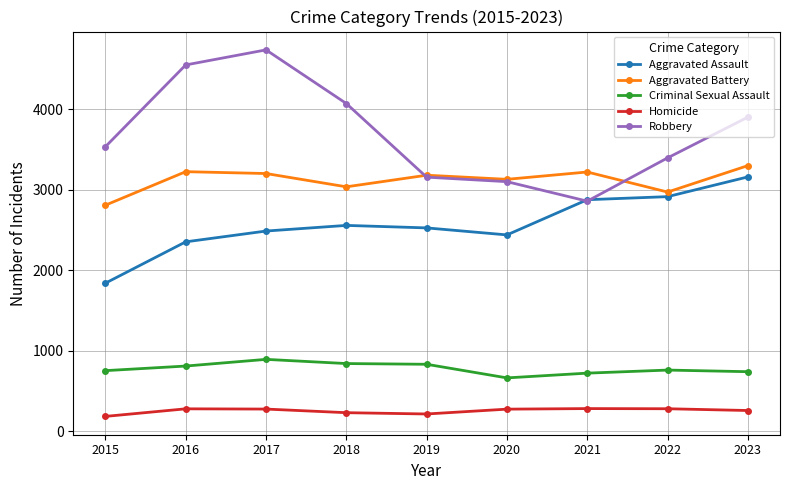

At which category is the sum across all series the highest?

2017